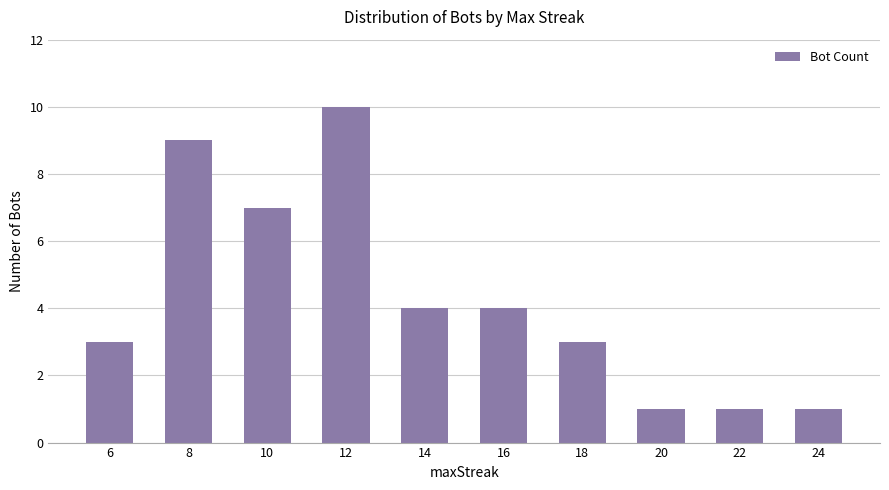

What is the difference between the values at 22 and 6?

2